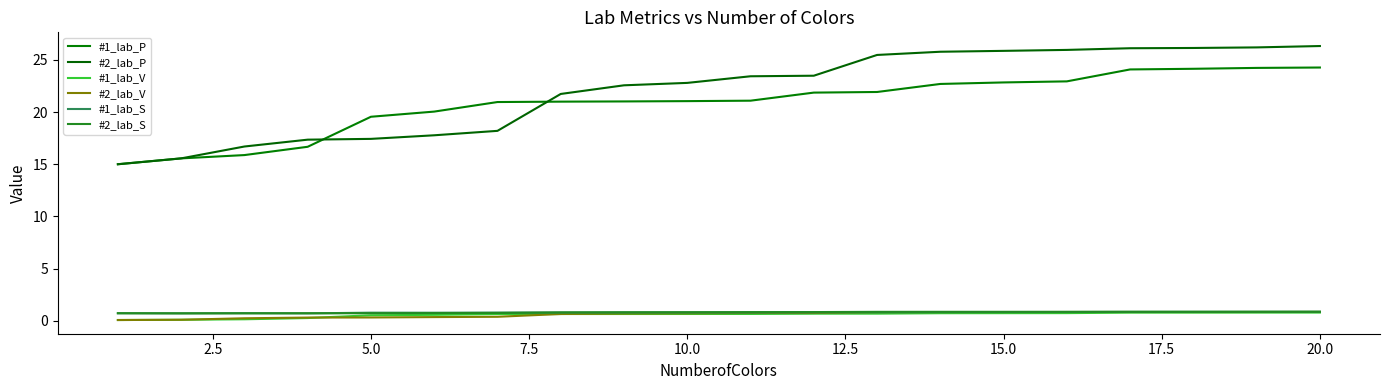

True or false: #2_lab_V and #2_lab_P cross at least once.

False